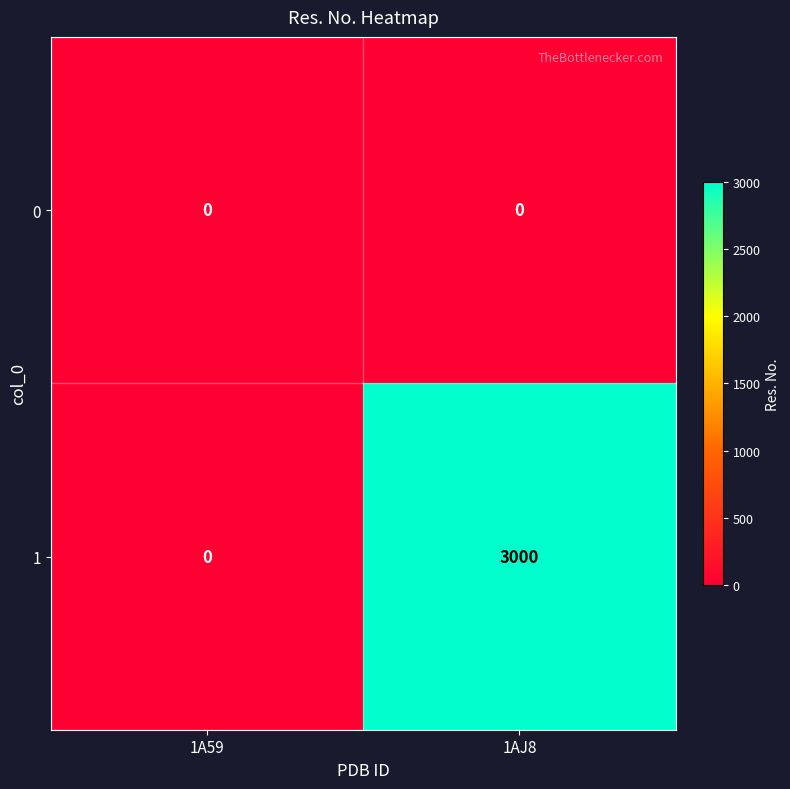

Which series has the largest range (max minus min)?

1